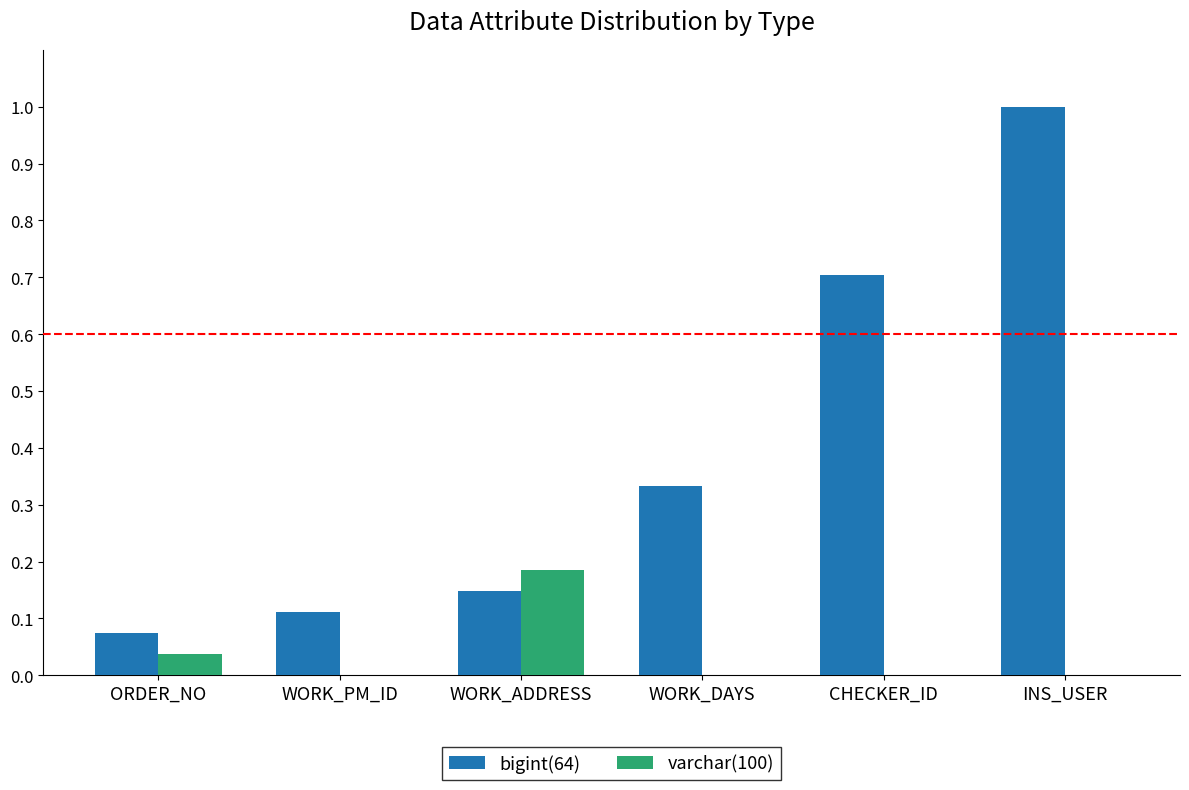

What is the sum of all bigint(64) values?

2.4